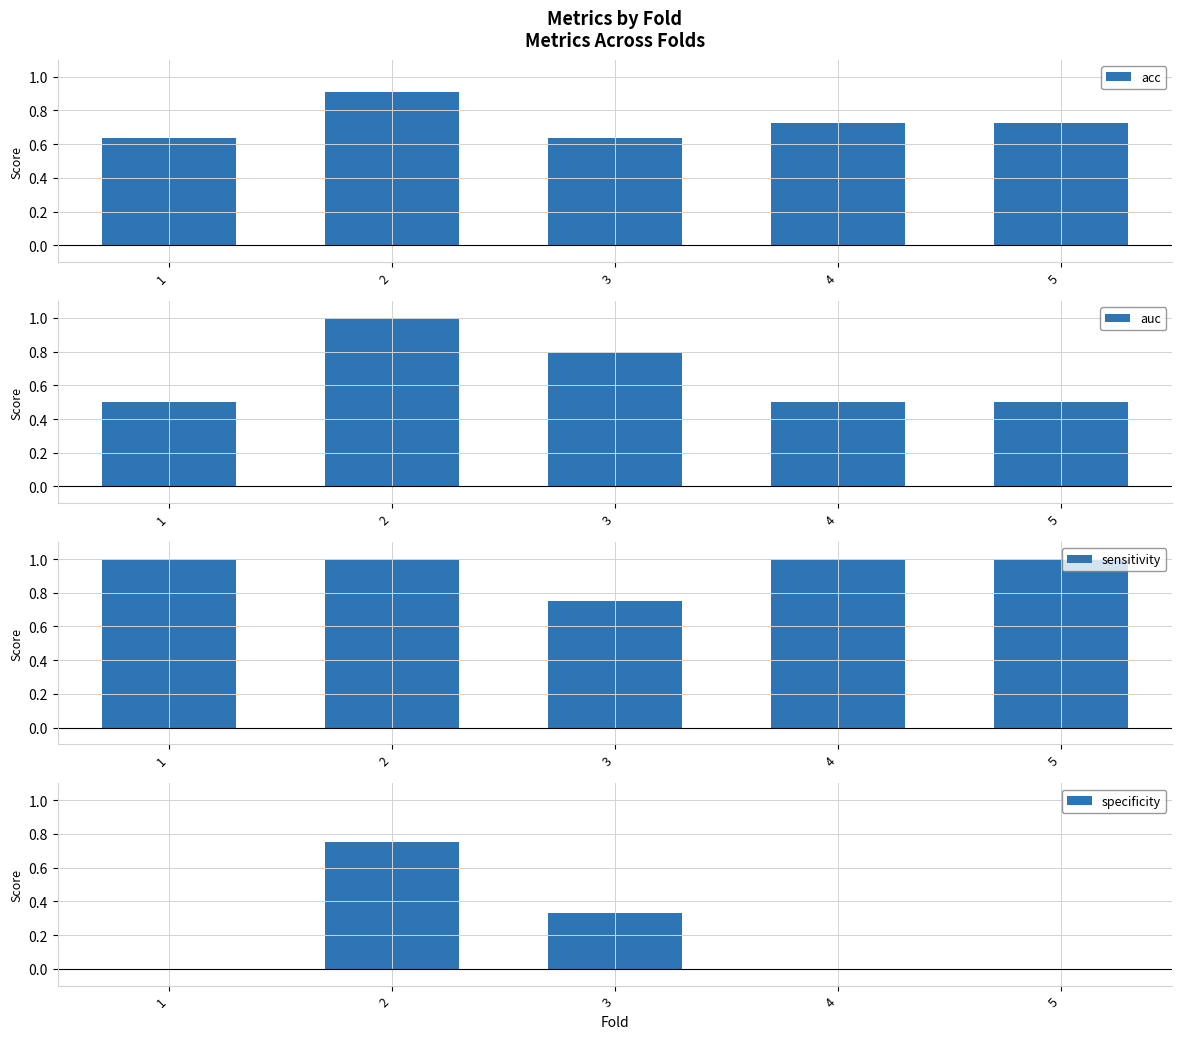

True or false: acc has a value of 0.3 at 4.

False